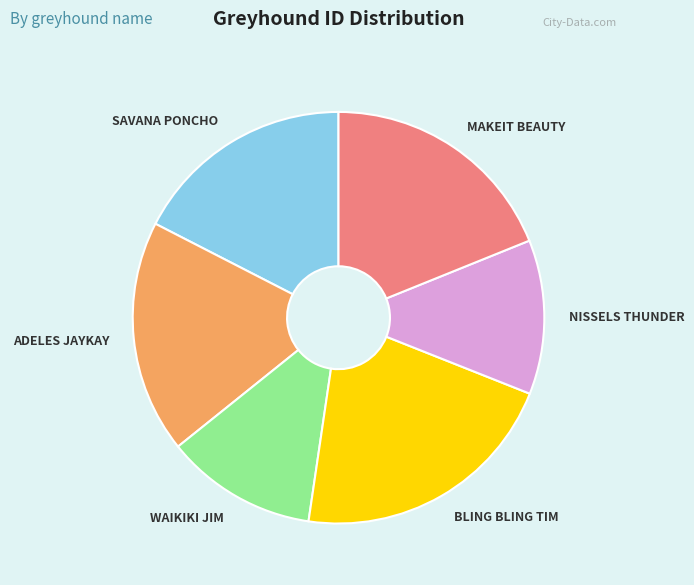

Is there any slice that represents more than half of the pie?

No